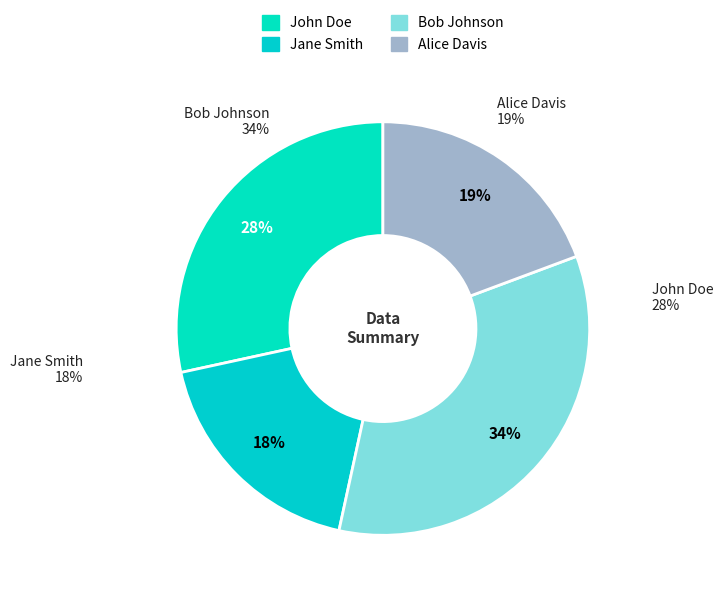

What is the smallest slice in the pie chart?

Jane Smith